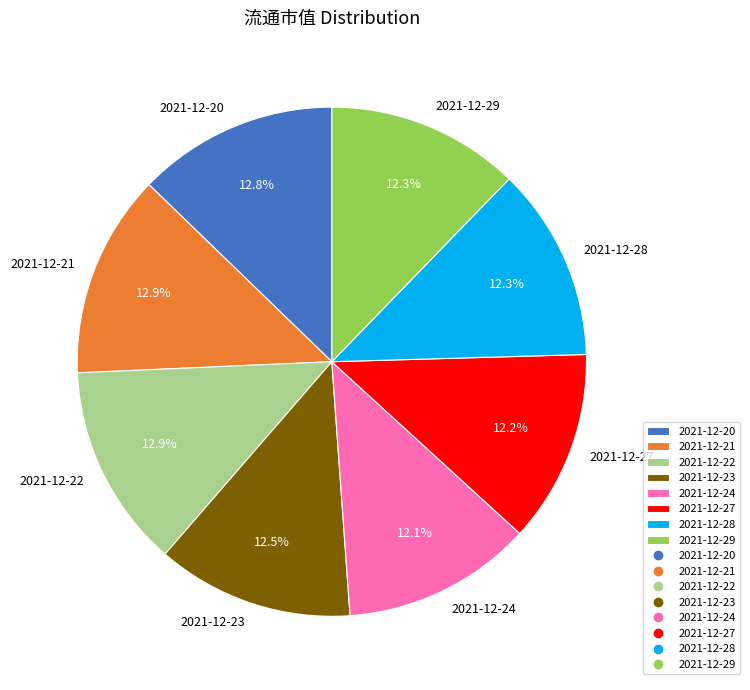

To the nearest percent, what is the combined percentage of 2021-12-21 and 2021-12-24?

25%